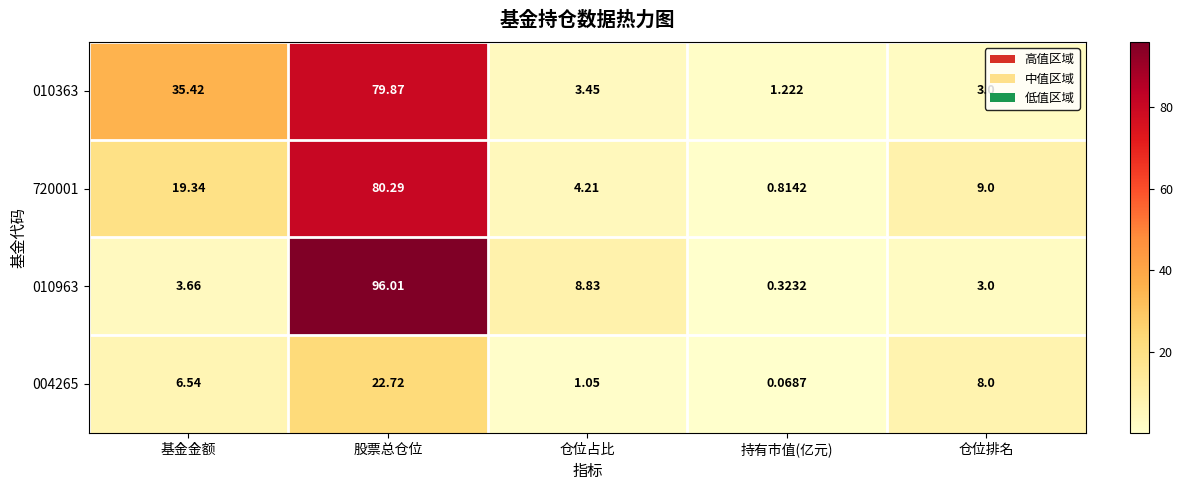

Which series has the largest total across all categories?

010363